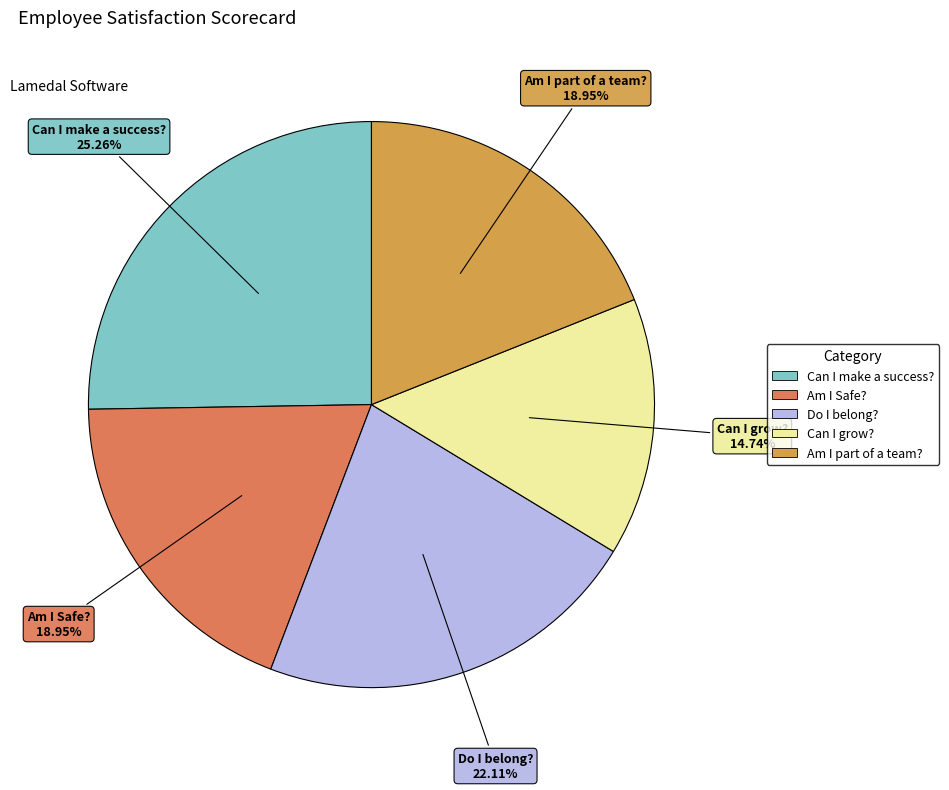

The Can I grow? slice represents 15% of the pie. True or false?

True